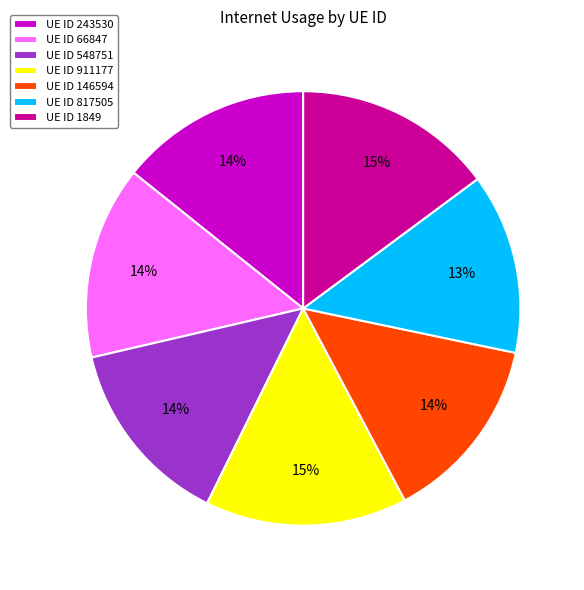

Which category has the smallest portion of the pie?

UE ID 817505